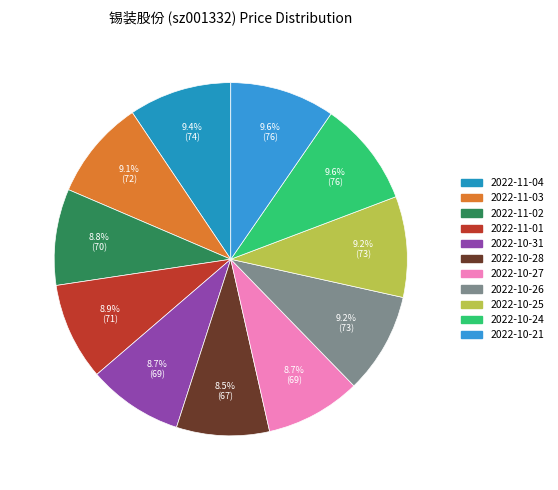

Count the number of slices in the pie.

11